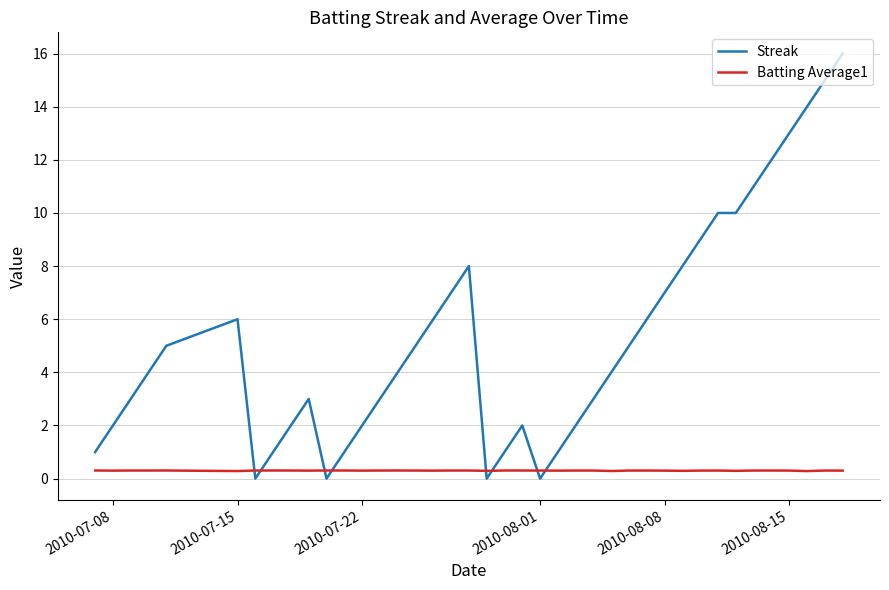

Rank the series by their maximum value, from lowest to highest.

Batting Average1, Streak